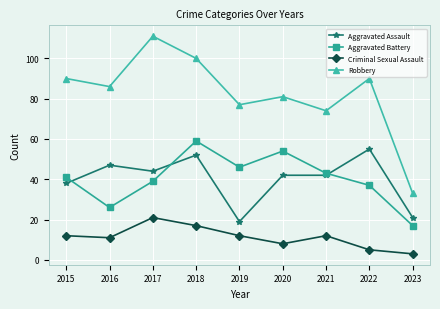

Where does the Aggravated Assault series first go above 42?

2016